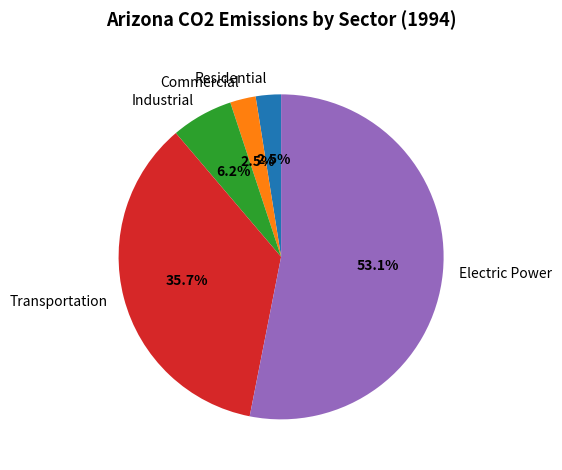

Count the number of slices in the pie.

5